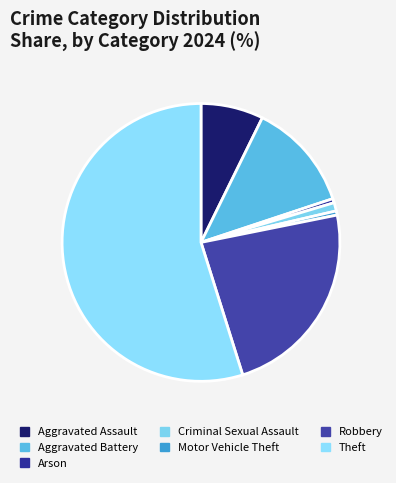

Is there any slice that represents more than half of the pie?

Yes